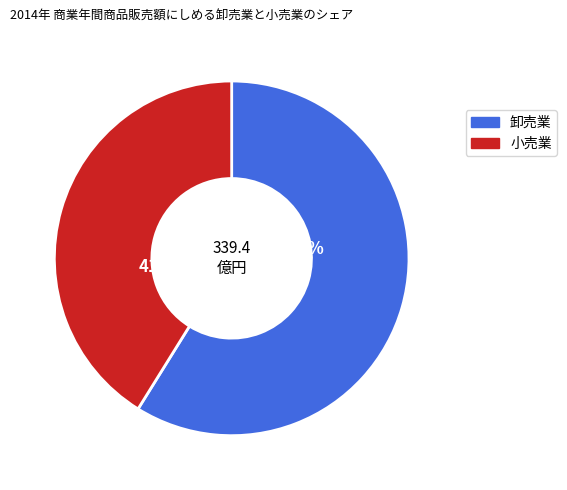

Count the number of slices in the pie.

2